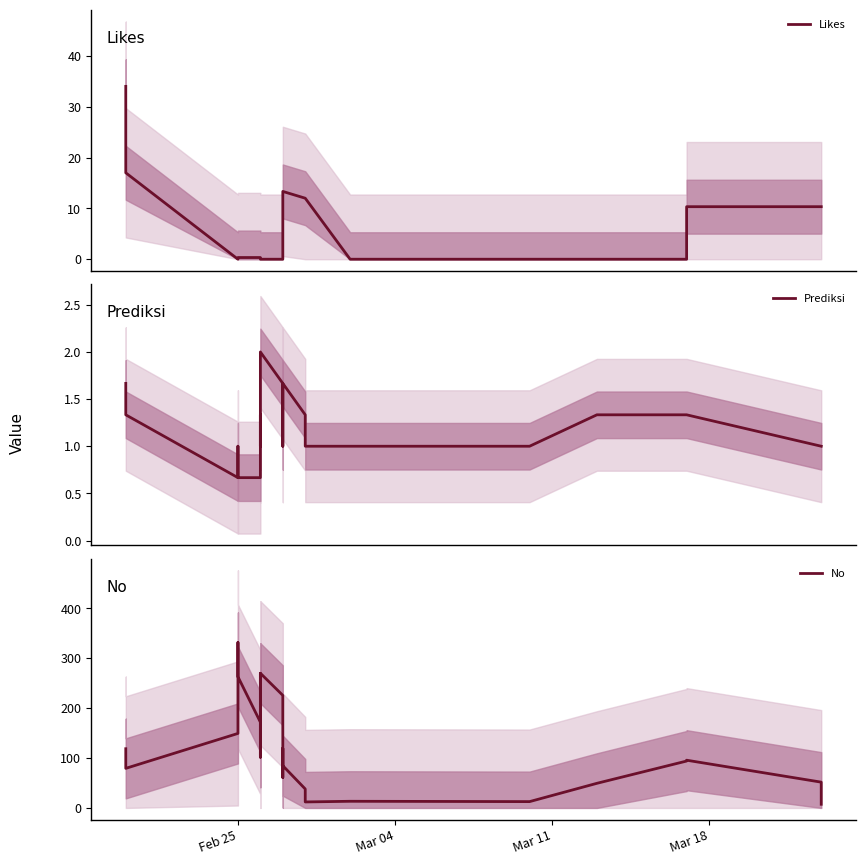

Count the number of data series in this chart.

3